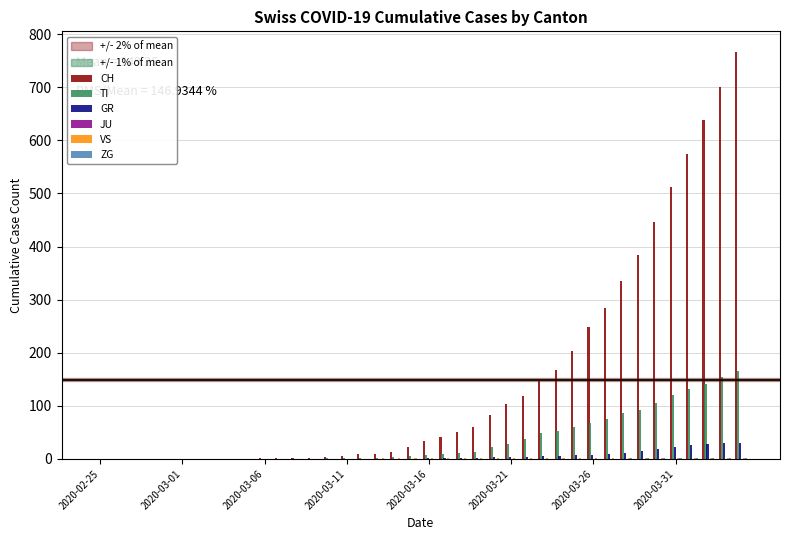

Which series has the largest total across all categories?

CH